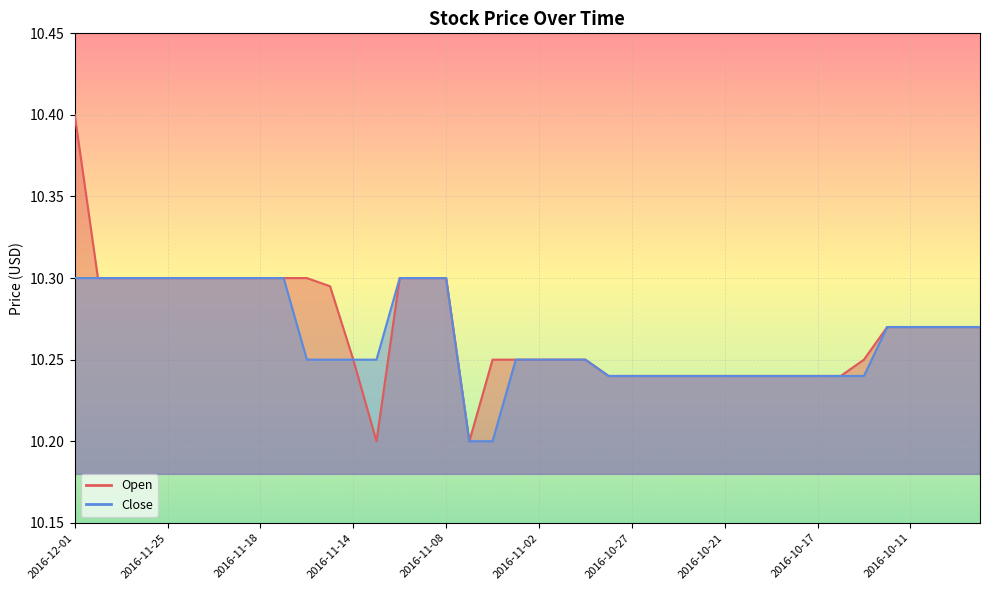

What is the average value of the Open series?

10.3